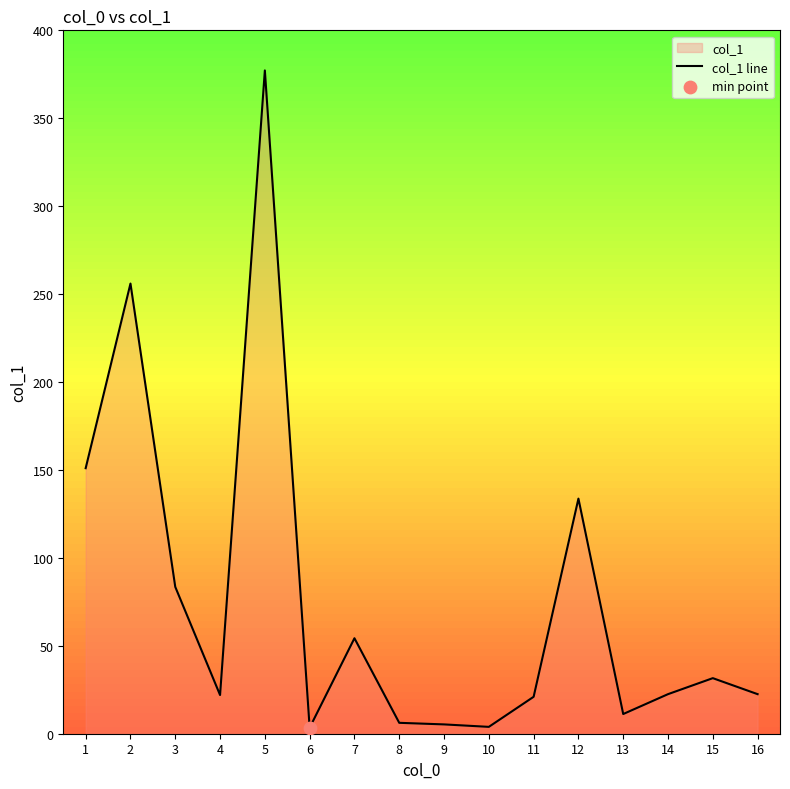

Approximately how many times larger is the value at 13 compared to 16?

0.5